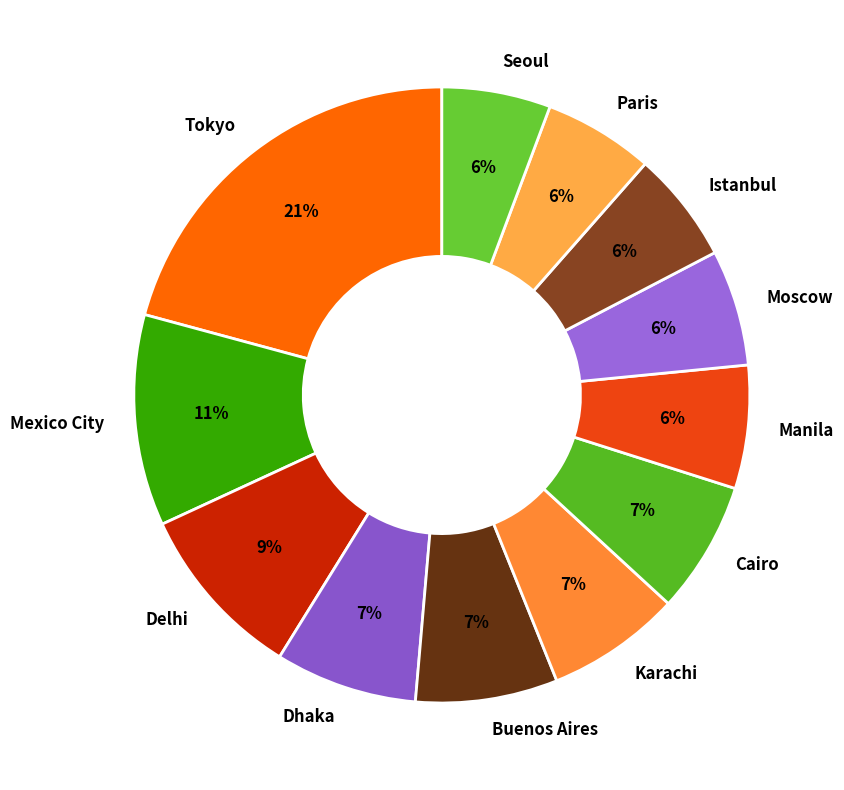

Which slice is the largest?

Tokyo